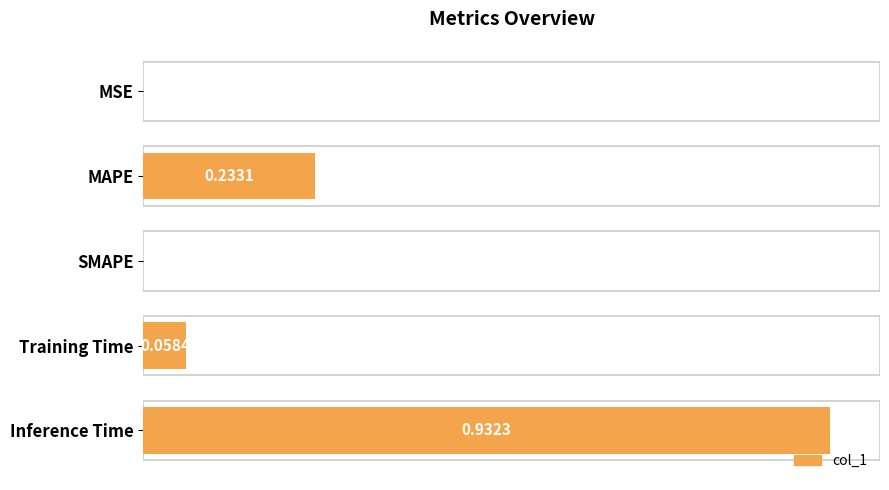

Between Training Time and MSE, which is larger?

Training Time